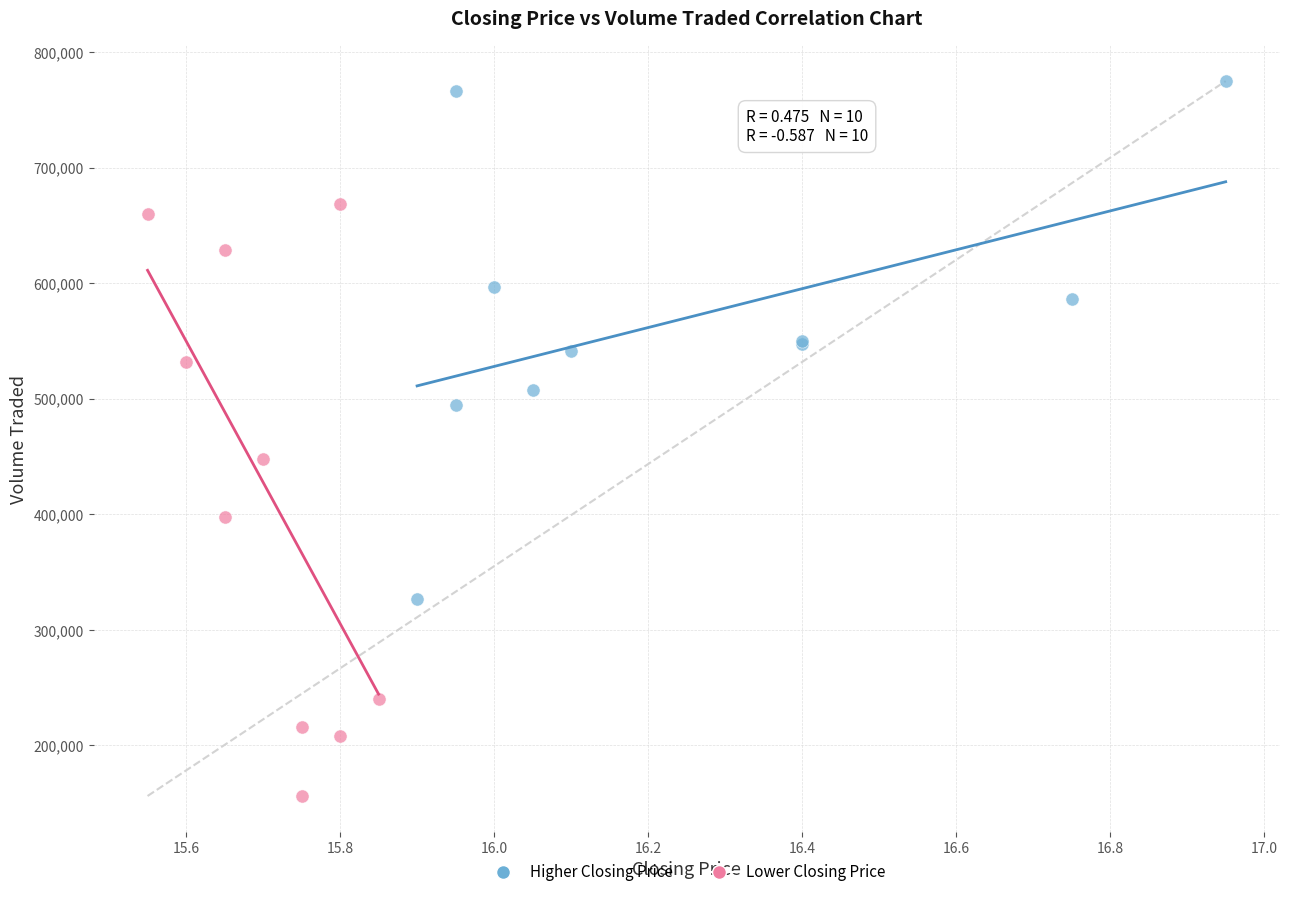

Which series has the largest Y range (max minus min)?

Lower Closing Price